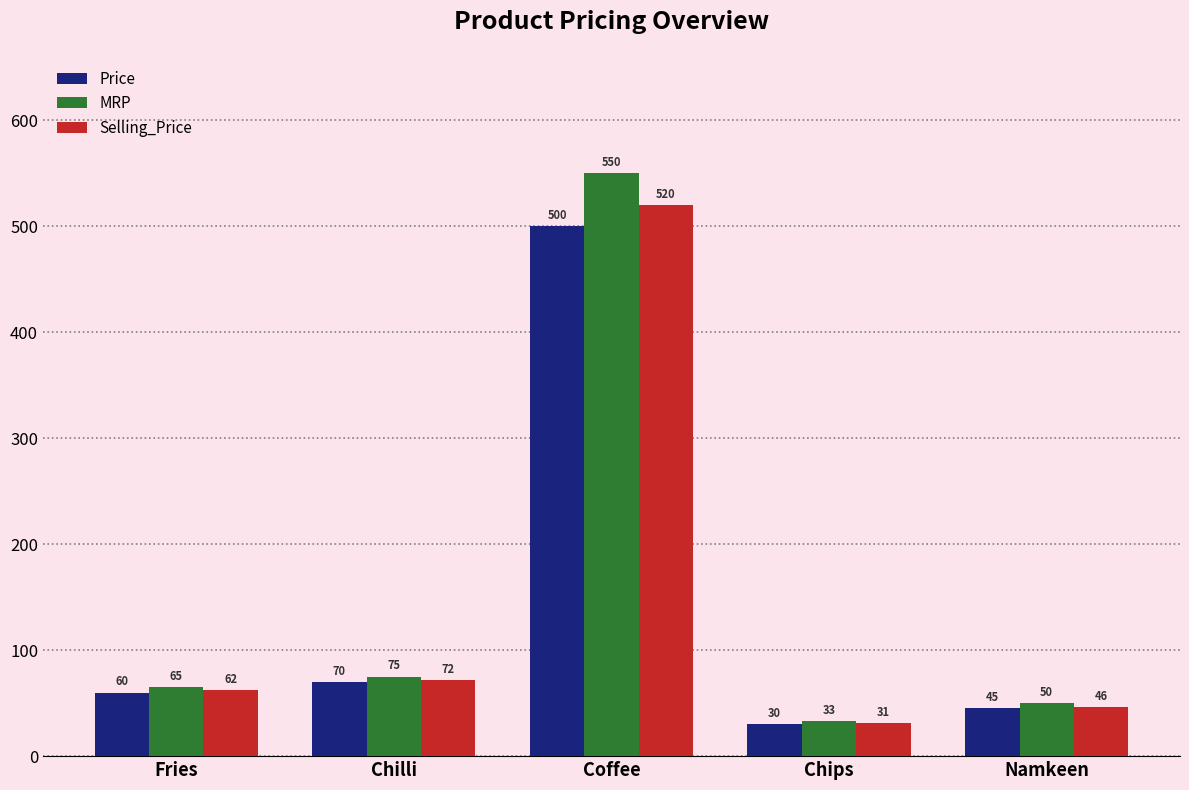

Which category has the lowest value in the Selling_Price series?

Chips